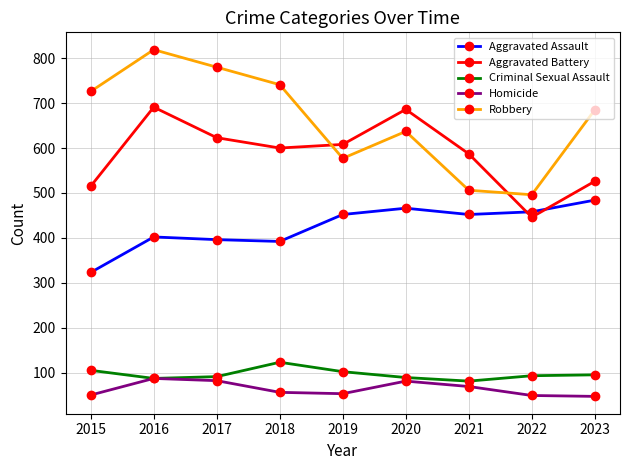

Is the value of Aggravated Assault at 2020 greater than the value of Robbery at 2015?

No